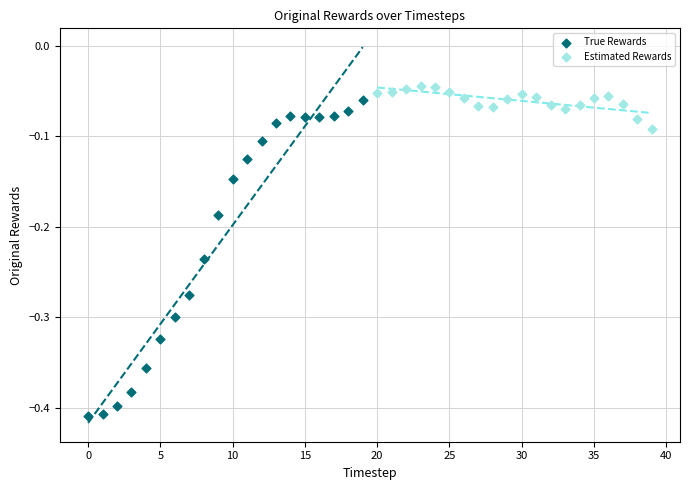

Which series reaches the minimum Y coordinate?

True Rewards